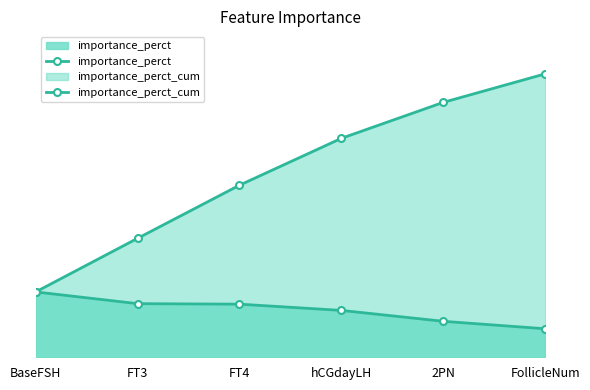

What is the label of the 3rd point from the left?

FT4